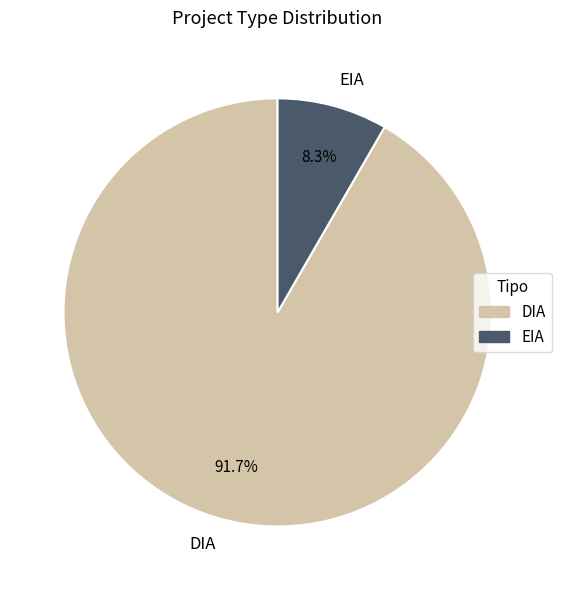

Which slice represents more than half of the pie?

DIA